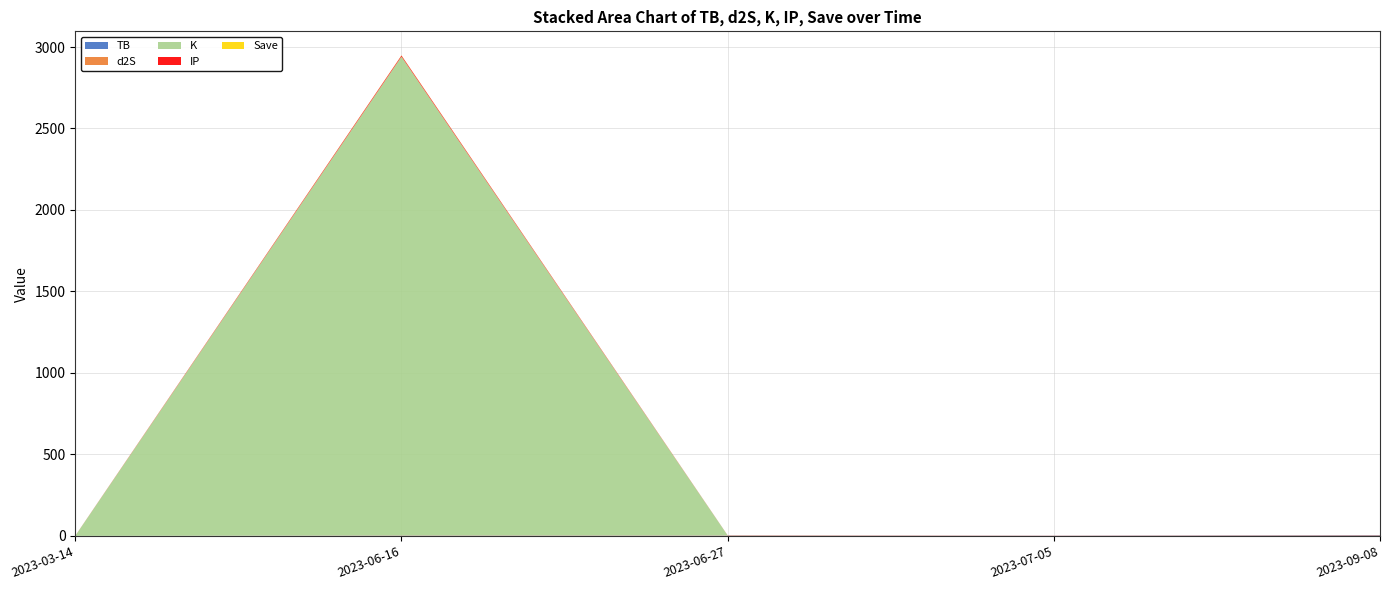

Reading left to right, extract all data points from this chart.

TB: 2023-03-14=0.2	2023-06-16=1.5	2023-06-27=1.5	2023-07-05=0.7	2023-09-08=3.2
d2S: 2023-03-14=0.1	2023-06-16=1.7	2023-06-27=1.7	2023-07-05=0.3	2023-09-08=1.7
K: 2023-03-14=0.7	2023-06-16=2938.1	2023-06-27=0.2	2023-07-05=0.2	2023-09-08=0.2
IP: 2023-03-14=0.5	2023-06-16=6.5	2023-06-27=0.5	2023-07-05=0.5	2023-09-08=0.5
Save: 2023-03-14=0.0	2023-06-16=1.0	2023-06-27=0.0	2023-07-05=0.0	2023-09-08=0.0